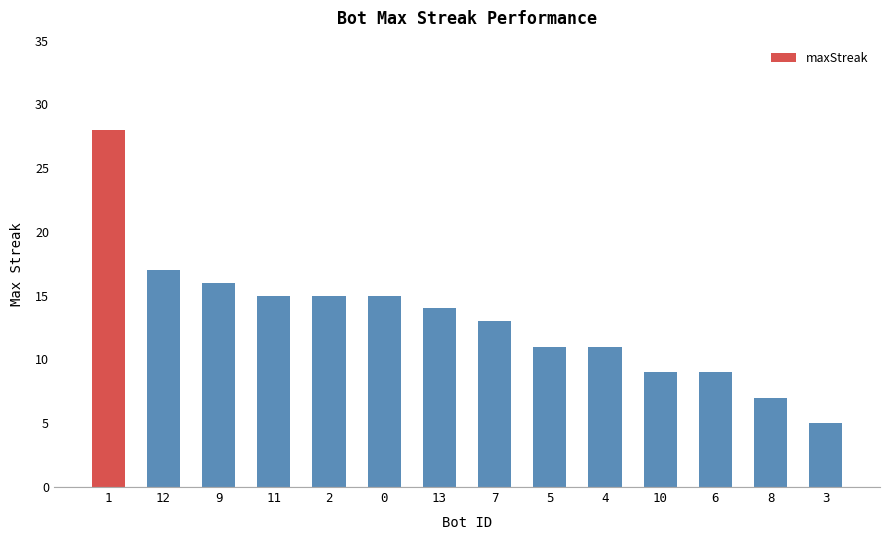

What is the difference between the maximum and minimum values?

23